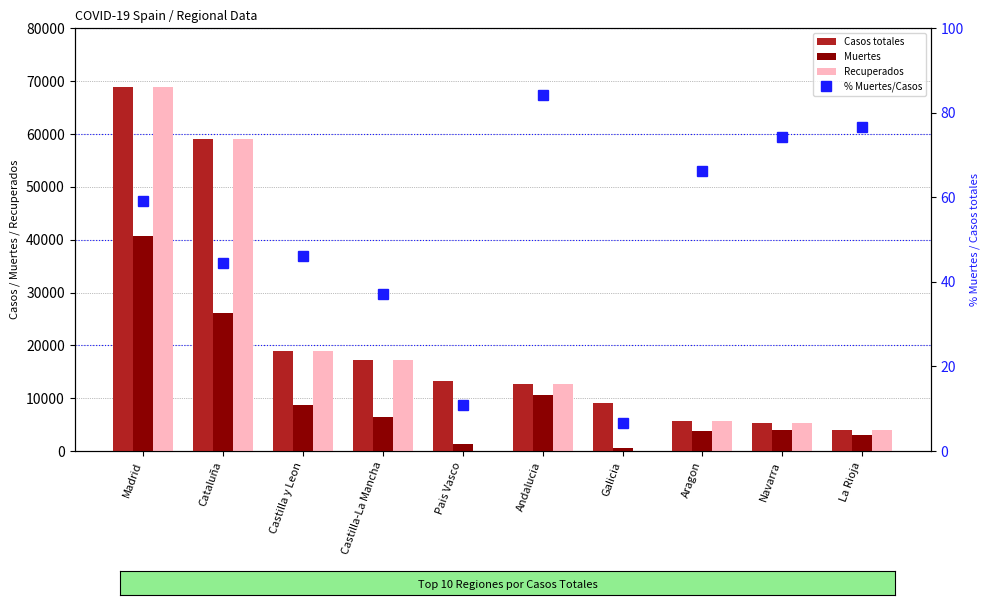

What is the difference between the maximum and second lowest values in the Muertes series?

39318.0